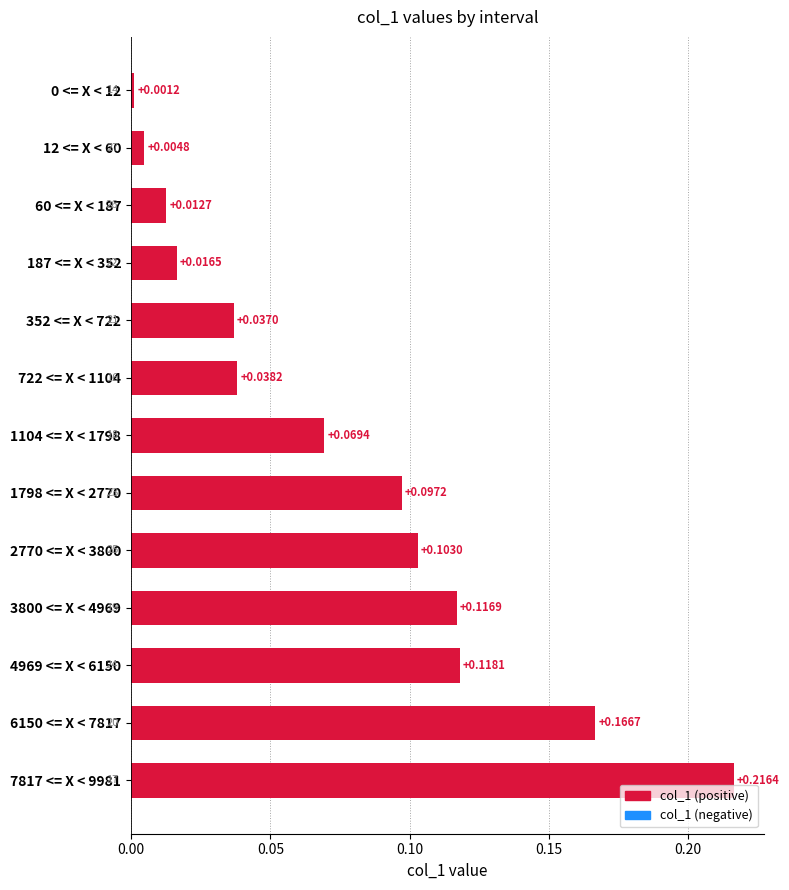

Which has a higher value, 2770 <= X < 3800 or 12 <= X < 60?

2770 <= X < 3800